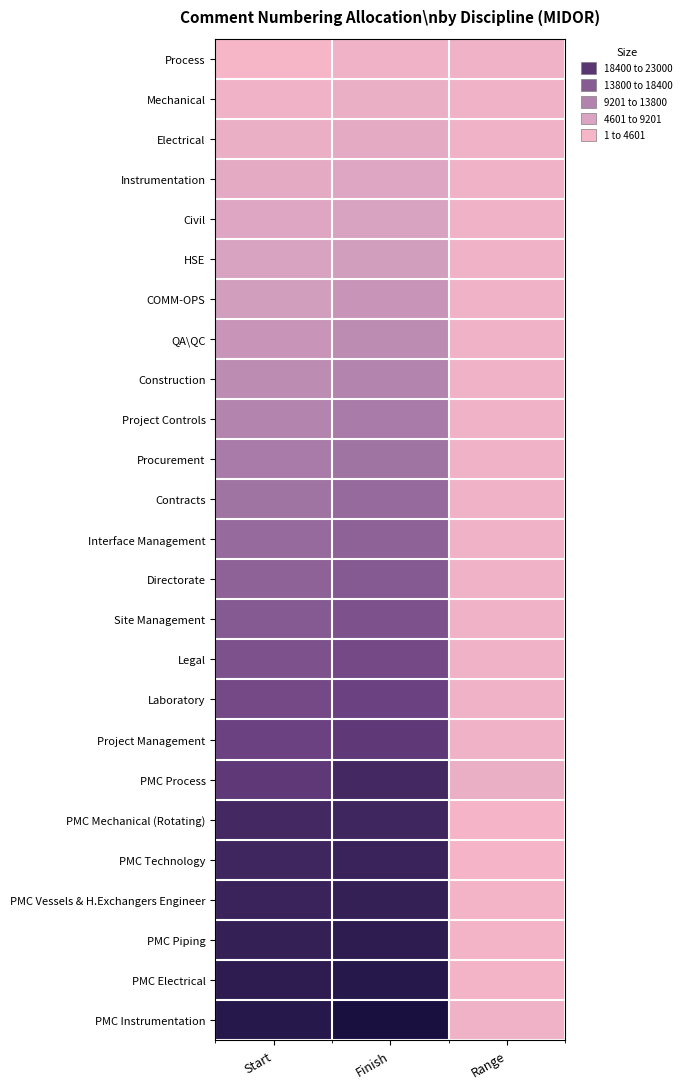

Is it true that PMC Technology equals 8793 at Finish?

False